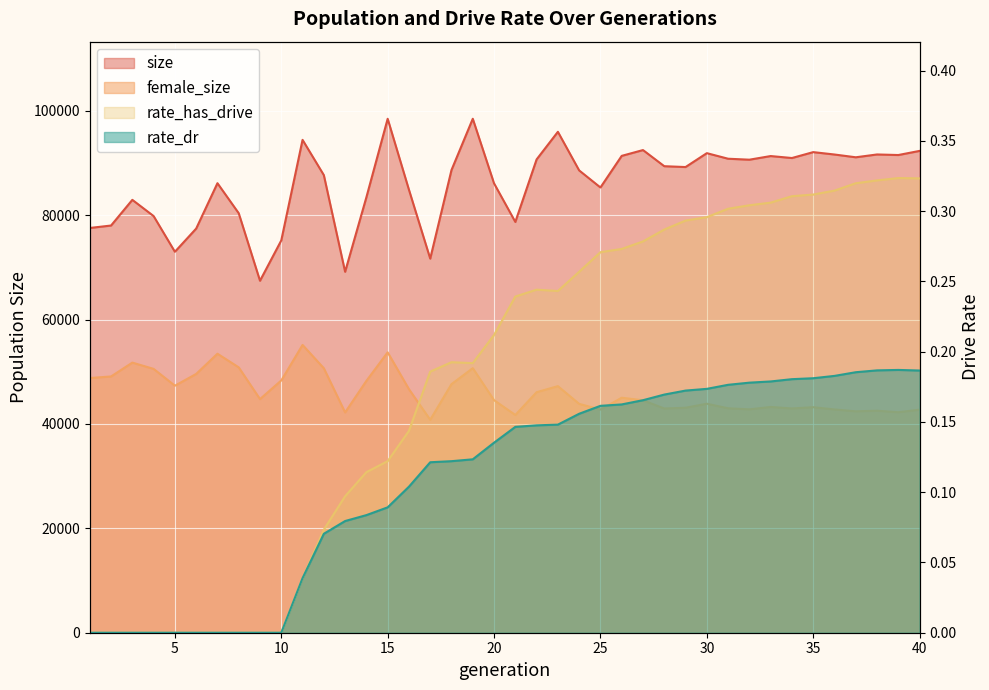

What is the difference between the maximum and minimum values in the female_size series?

14345.0